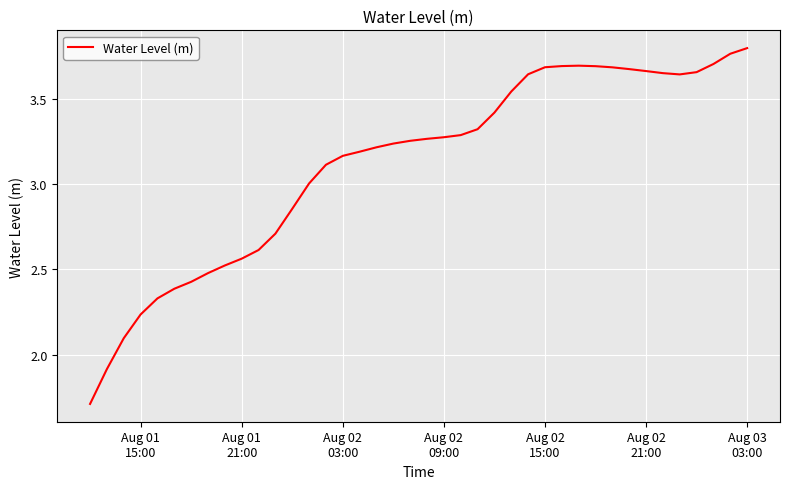

What is the smallest value displayed?

1.7